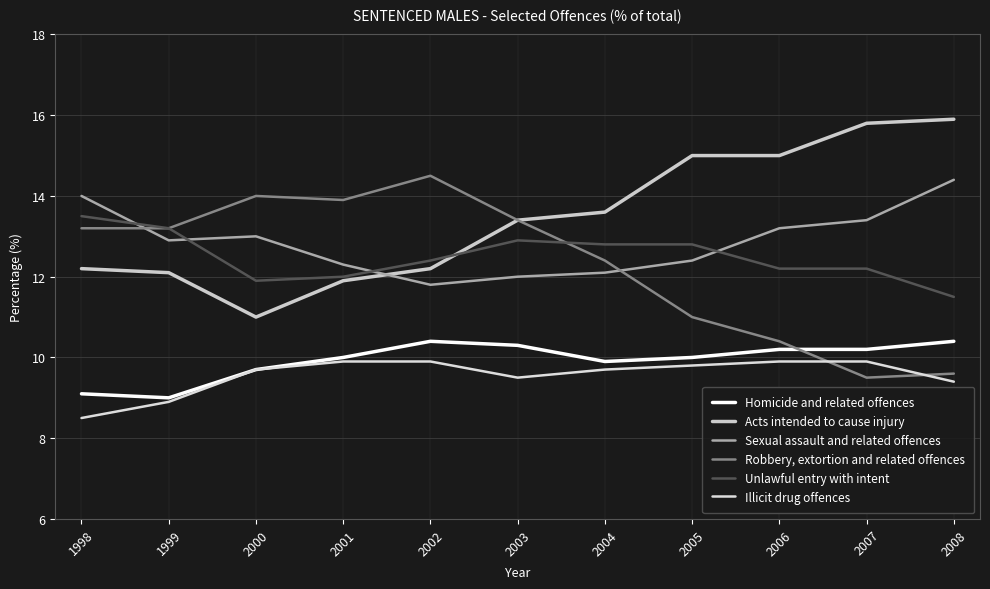

Where is the first local minimum for Unlawful entry with intent?

2000